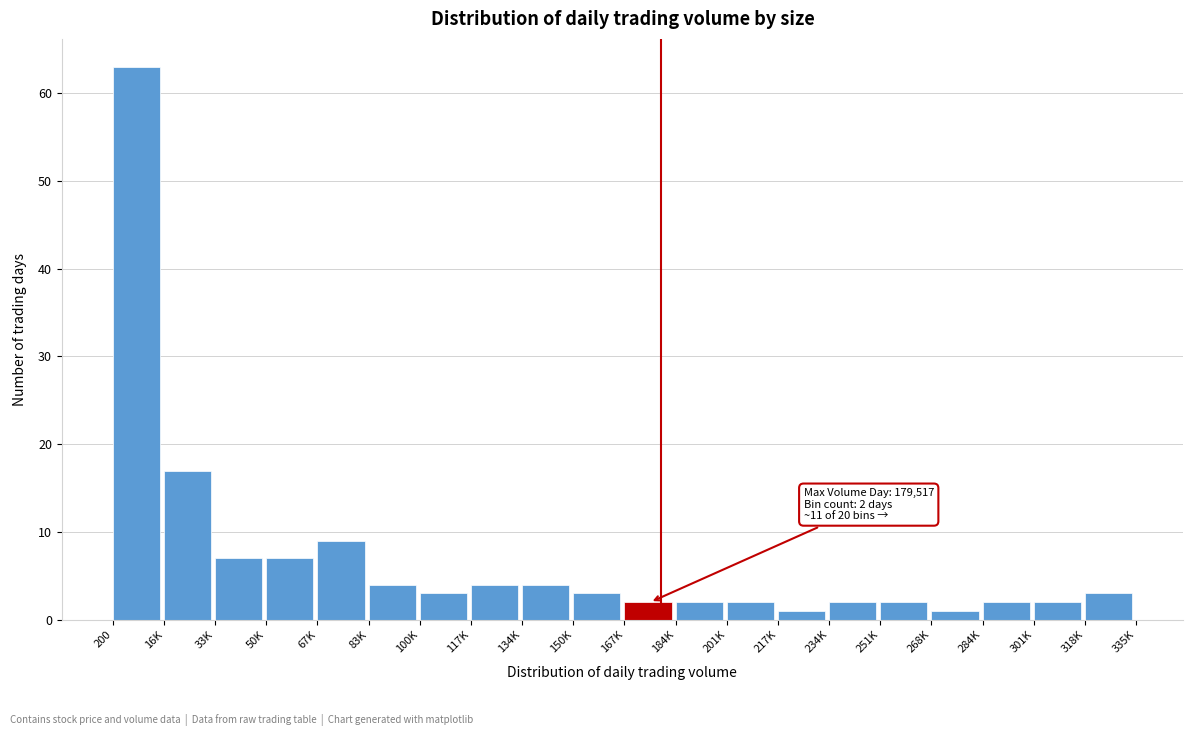

Reading right to left, list all the values displayed in this chart.

318K=3	301K=2	284K=2	268K=1	251K=2	234K=2	217K=1	201K=2	184K=2	167K=2	150K=3	134K=4	117K=4	100K=3	83K=4	67K=9	50K=7	33K=7	16K=17	200=63